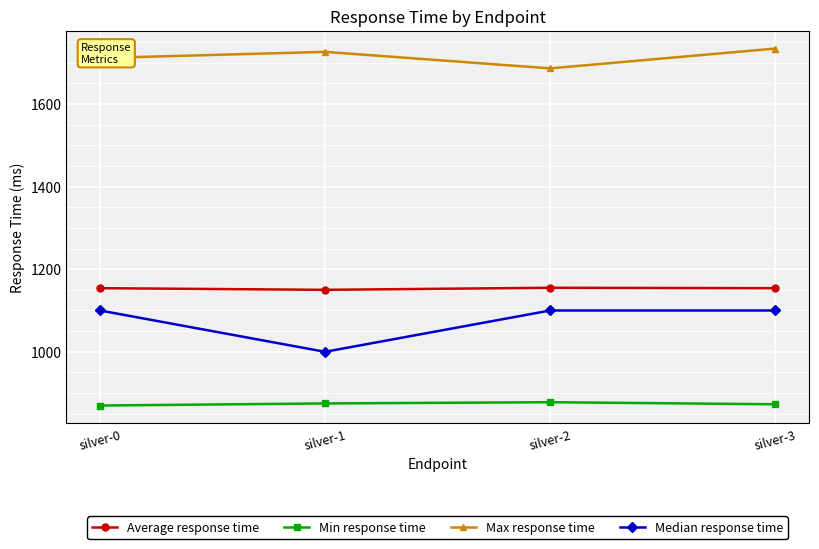

What is the spread (max minus min) of values at silver-2?

808